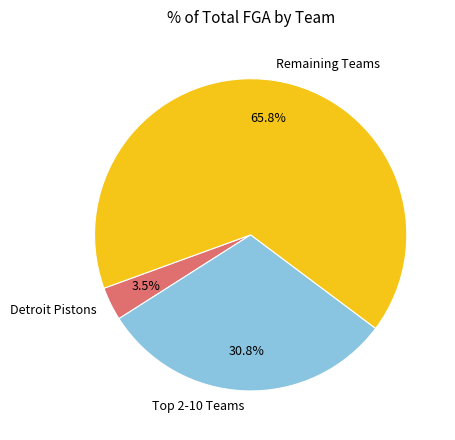

Is Detroit Pistons the majority of the pie?

No